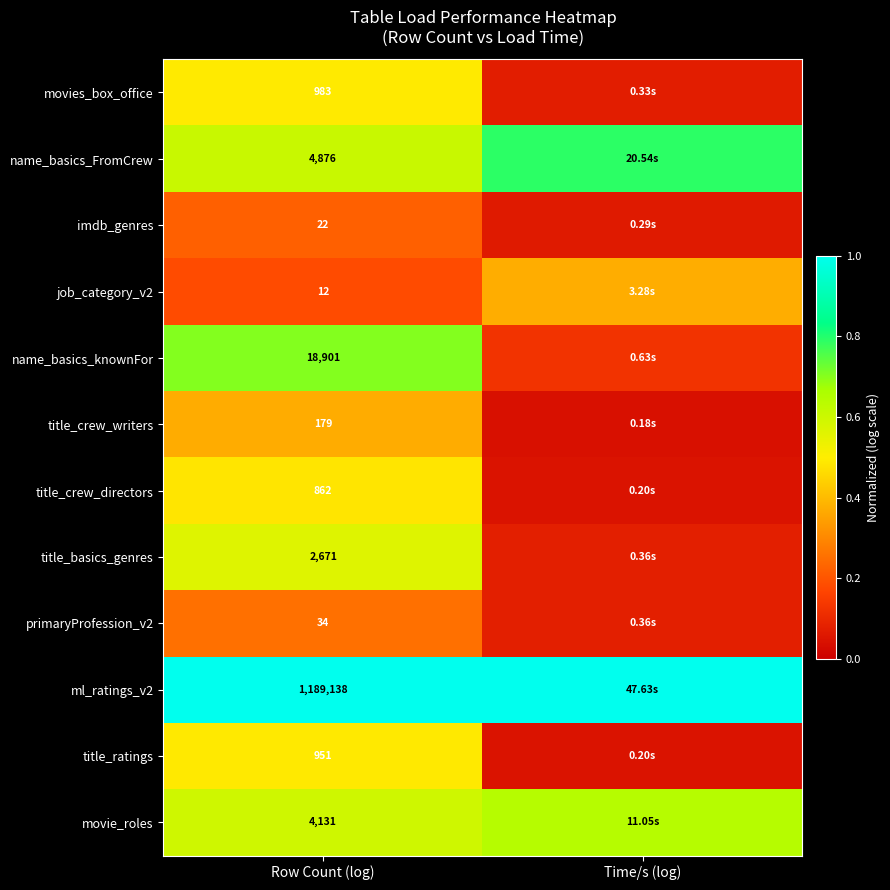

Is the value of title_basics_genres at Row Count (log) greater than the value of title_crew_directors at Row Count (log)?

Yes